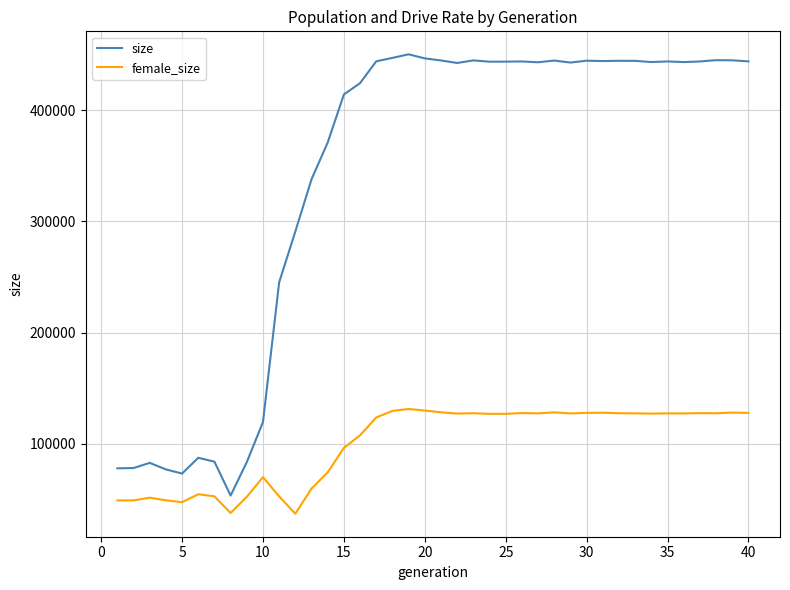

Which series has the largest range (max minus min)?

size